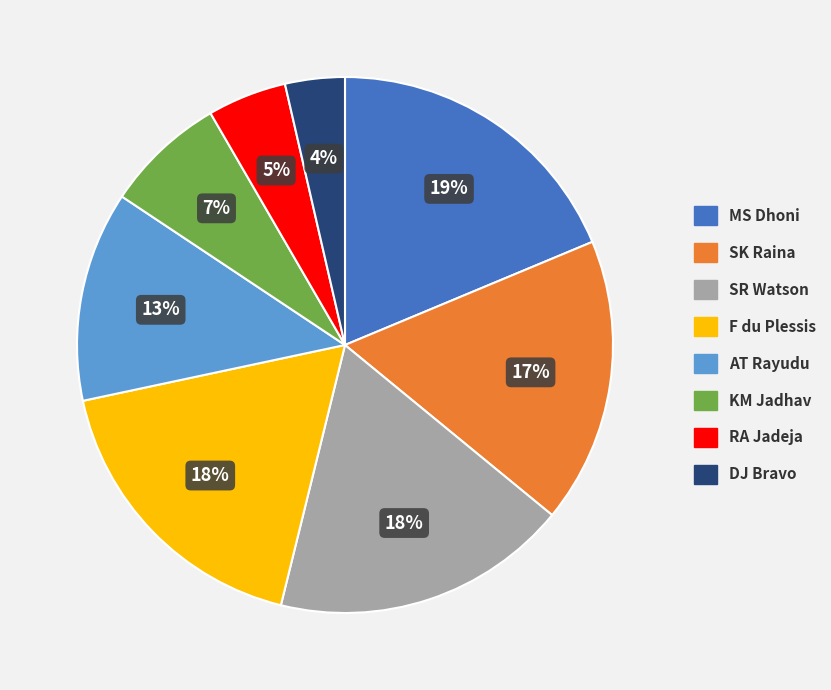

To the nearest percent, what is the average slice percentage?

12%